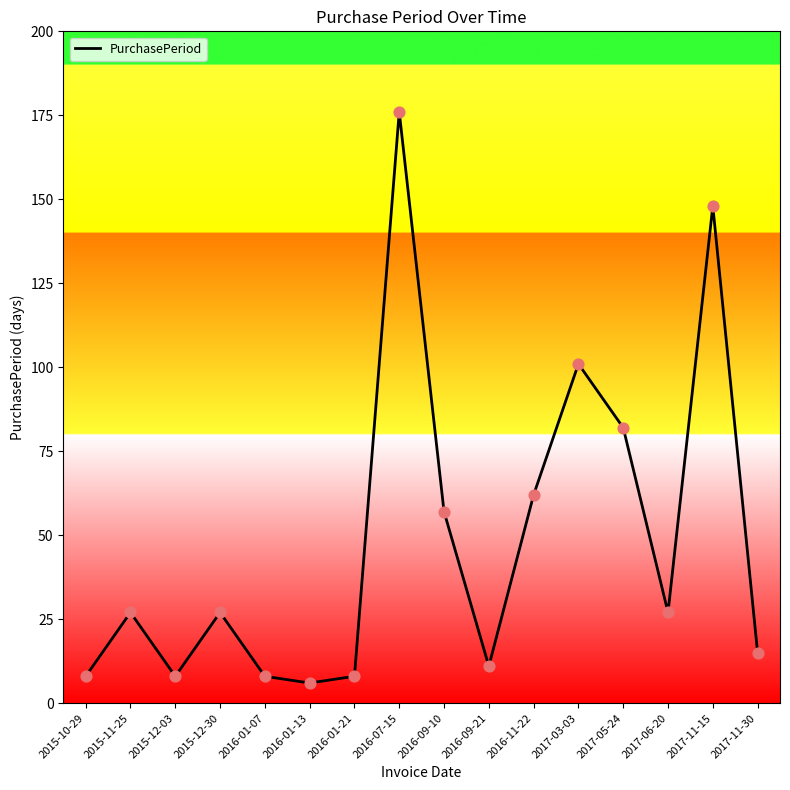

Which has a higher value, 2015-11-25 or 2016-01-13?

2015-11-25